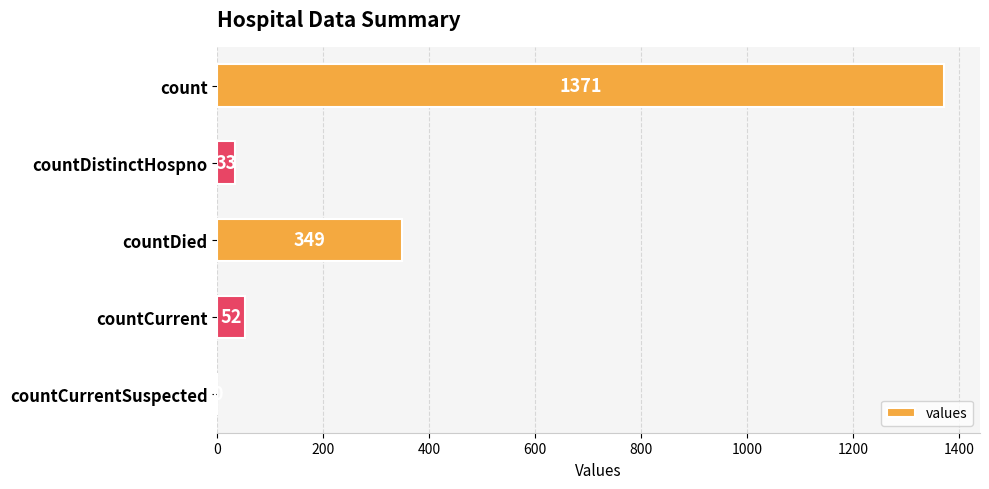

Are the bars horizontal?

Yes